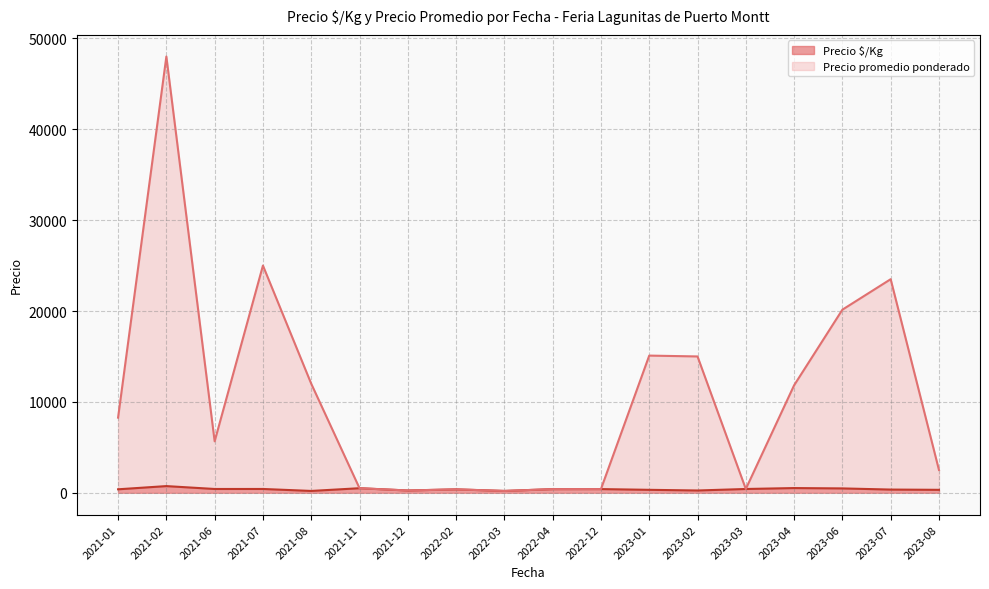

Read the Precio $/Kg value at 2023-01, to the nearest 50.

350